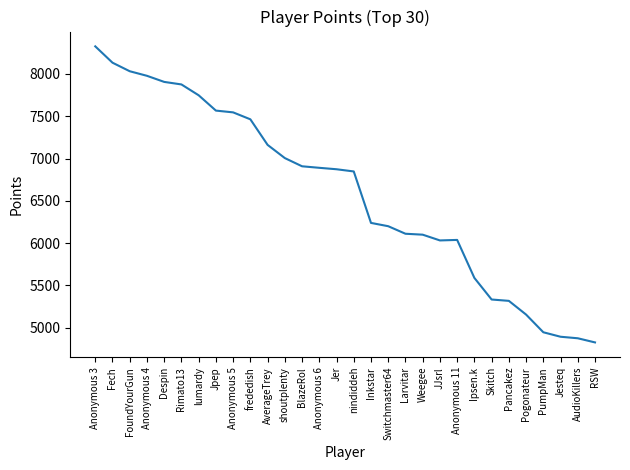

At which category does the chart reach its peak across all series?

Anonymous 3